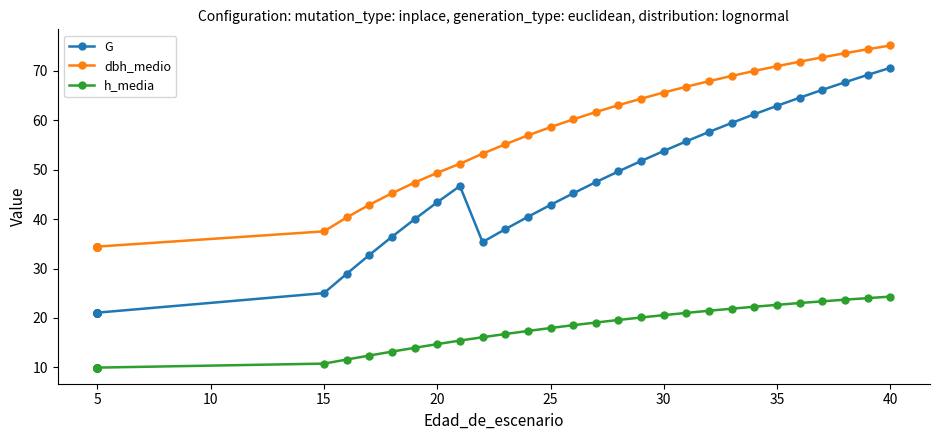

True or false: h_media and G cross at least once.

False